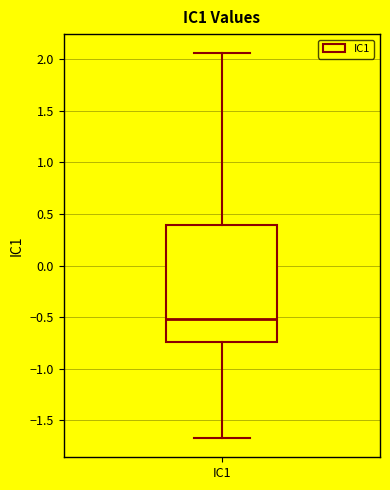

Read this box plot against the y-axis: the position of the median line, the range covered by the box, and the ends of both whiskers. The values are not printed on the chart, so give them approximately, as read against the axis.

median -0.50, box -0.75 to 0.40, whiskers -1.65 to 2.05